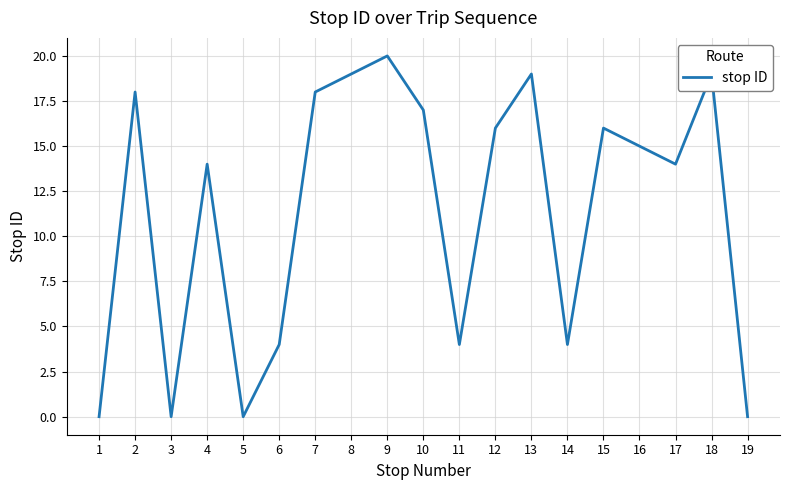

Does the chart display data point markers on the line(s)?

No